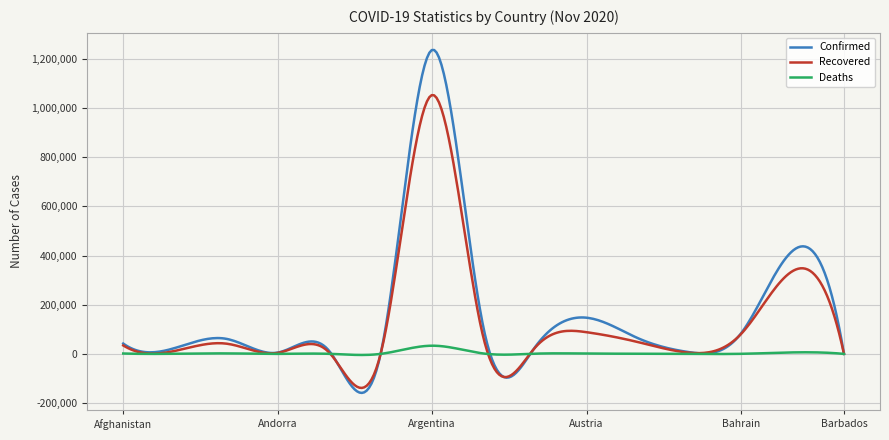

What is the maximum value for Recovered?

1052871.1